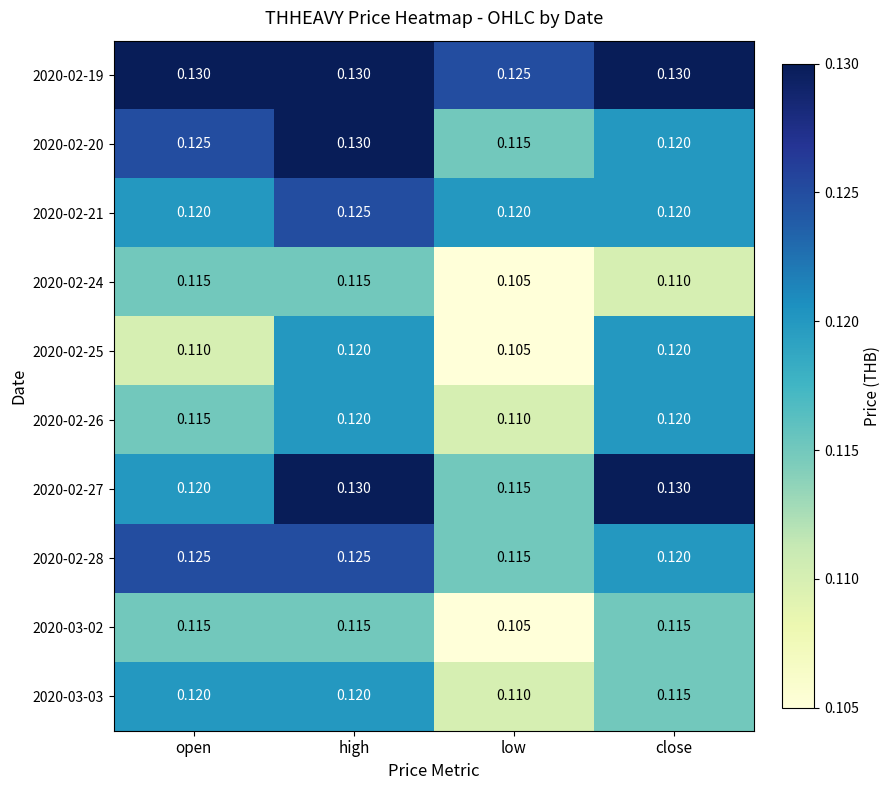

At which category is the sum across all series the highest?

high